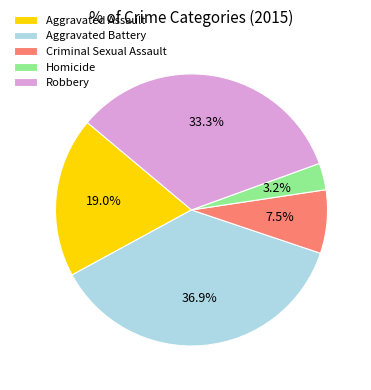

To the nearest percent, what is the combined percentage of Aggravated Assault and Criminal Sexual Assault?

27%